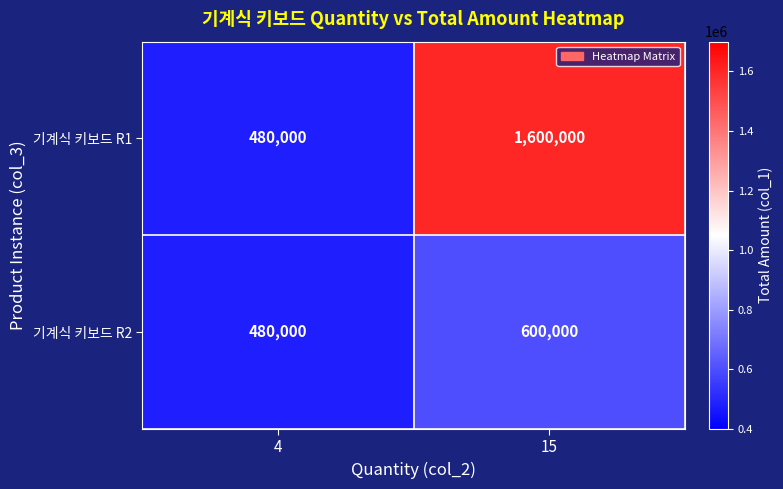

At 15, list the series in order from largest to smallest.

기계식 키보드 R1, 기계식 키보드 R2